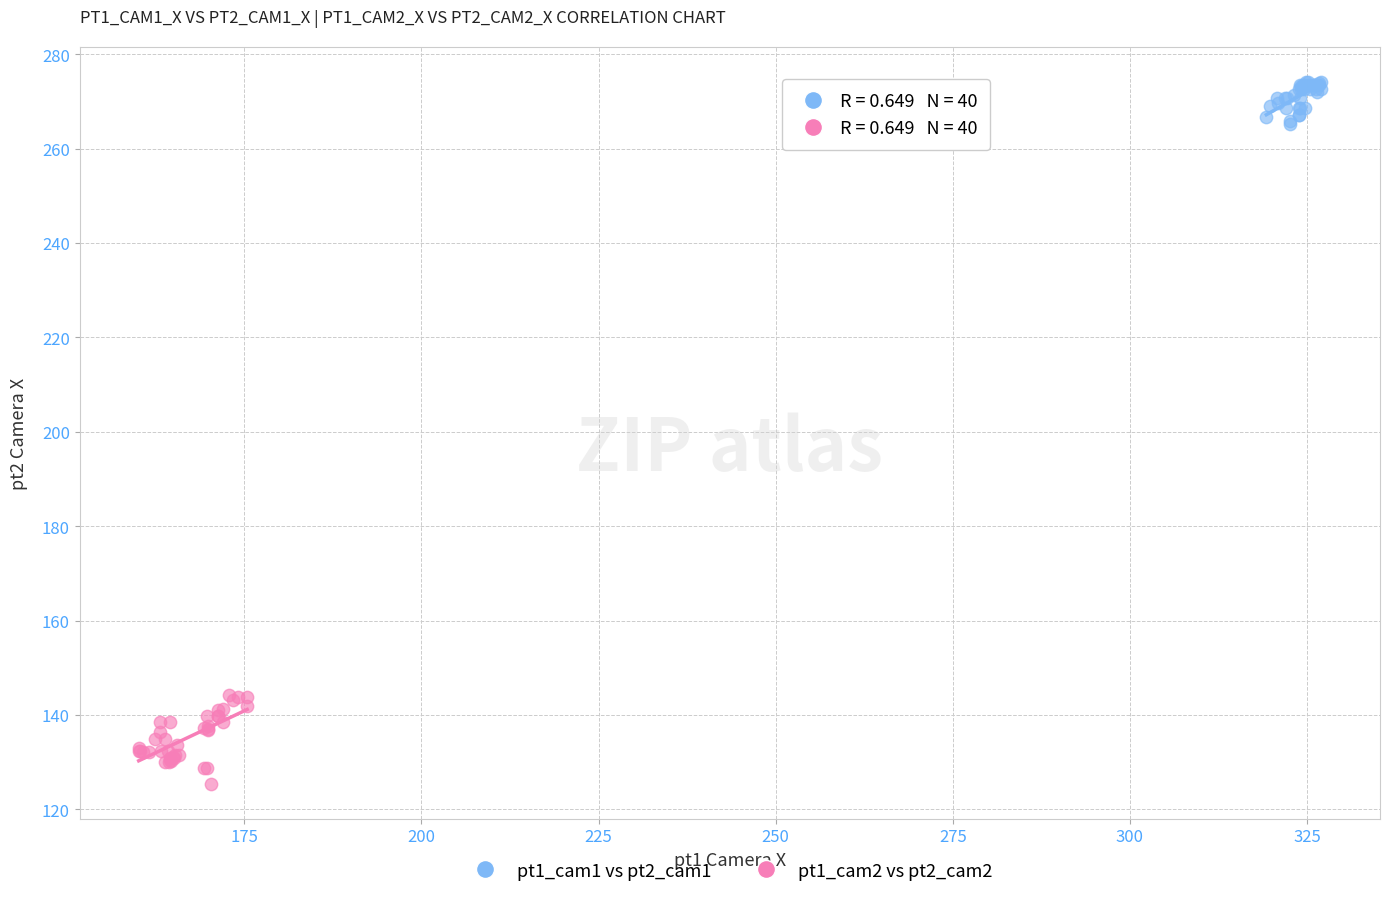

Which series contains the lowest Y value?

pt1_cam2 vs pt2_cam2